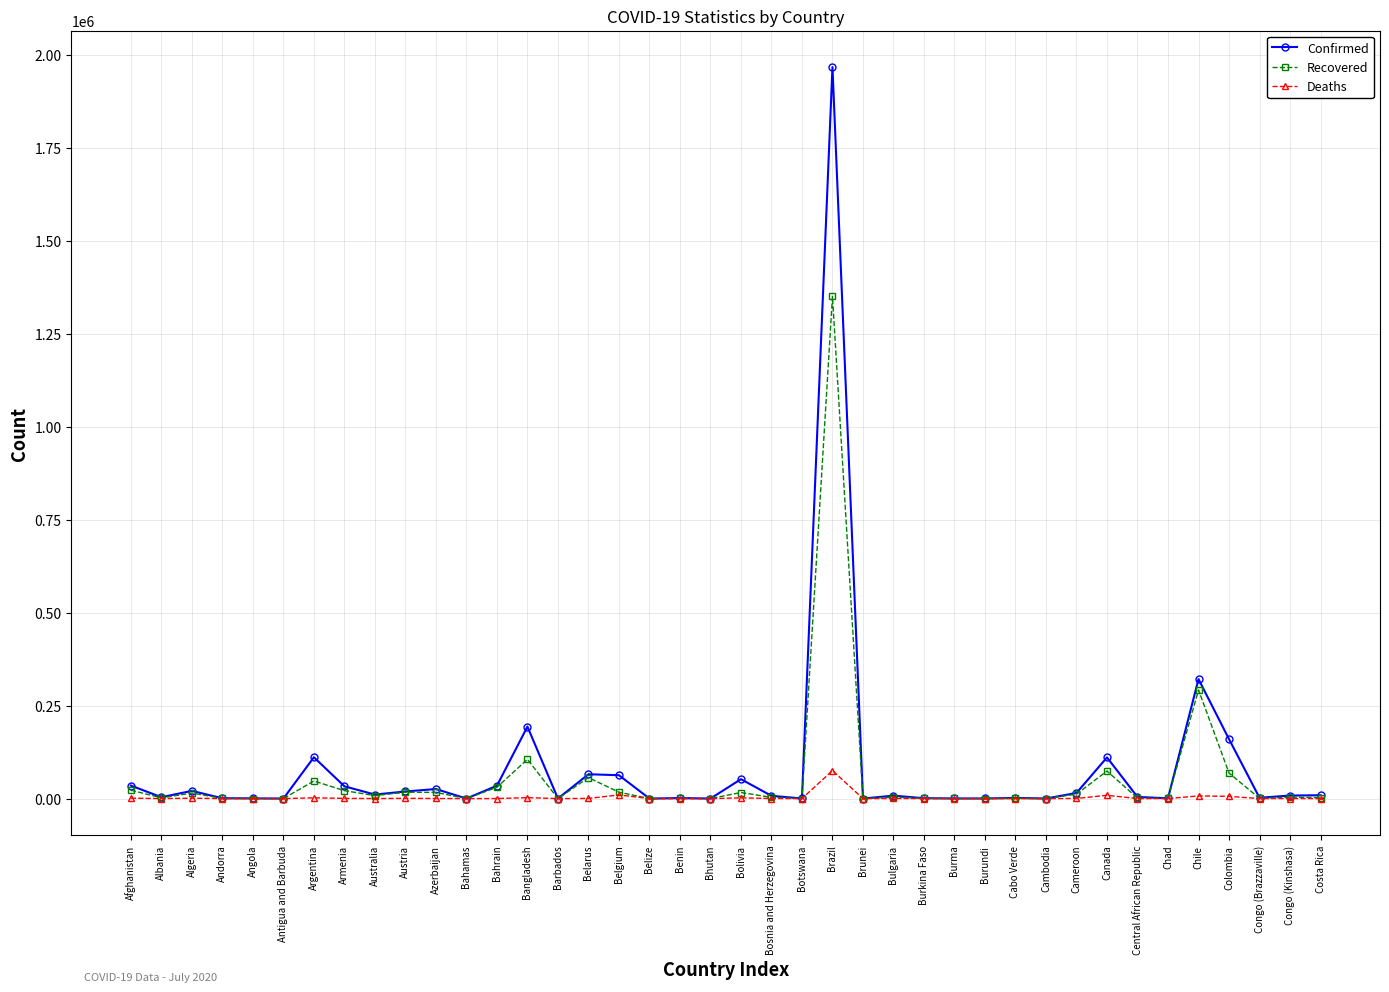

In Recovered, how many points are lower than both neighbors (excluding endpoints)?

13